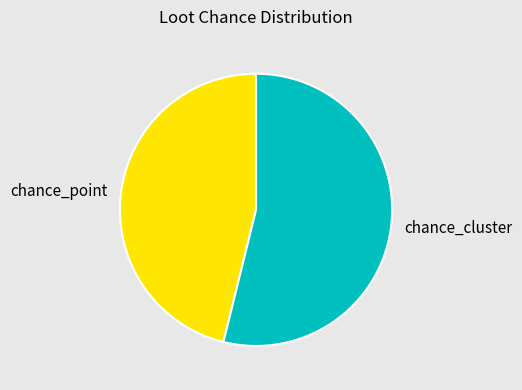

Does chance_cluster account for over 50% of the chart?

Yes